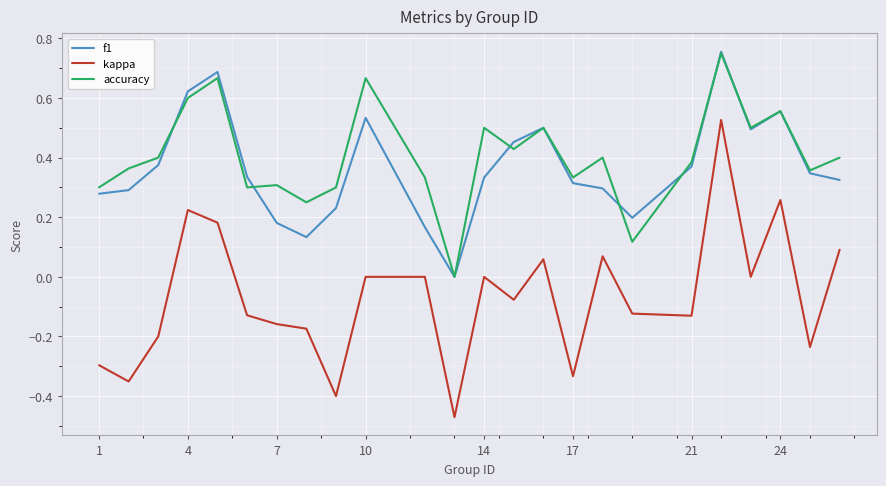

How many positive values does the accuracy series have?

23